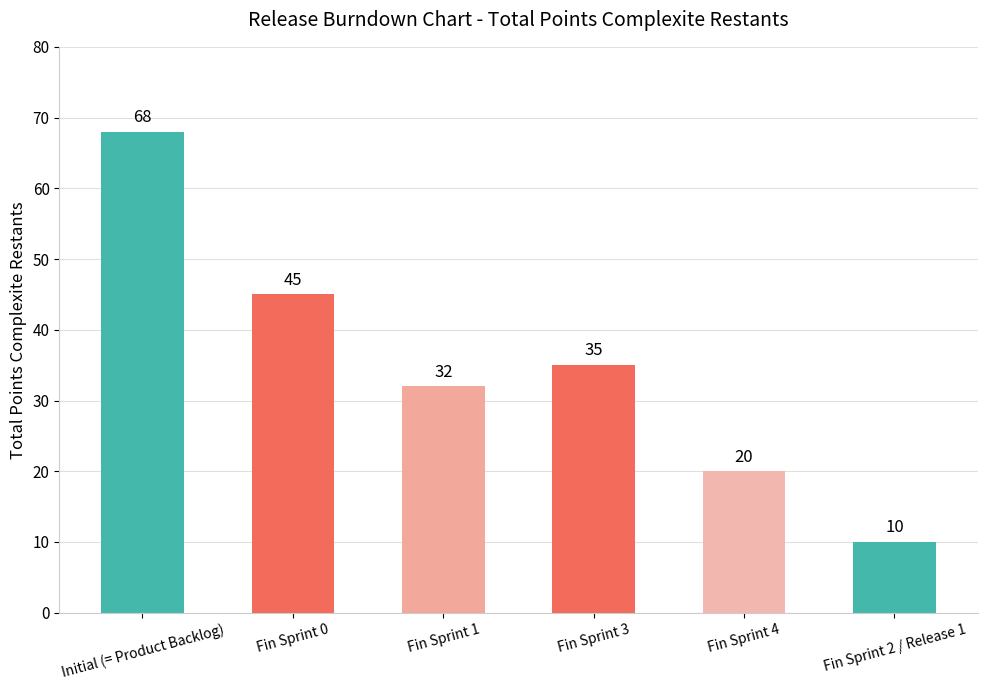

What is the label of the 1st bar from the left?

Initial (= Product Backlog)